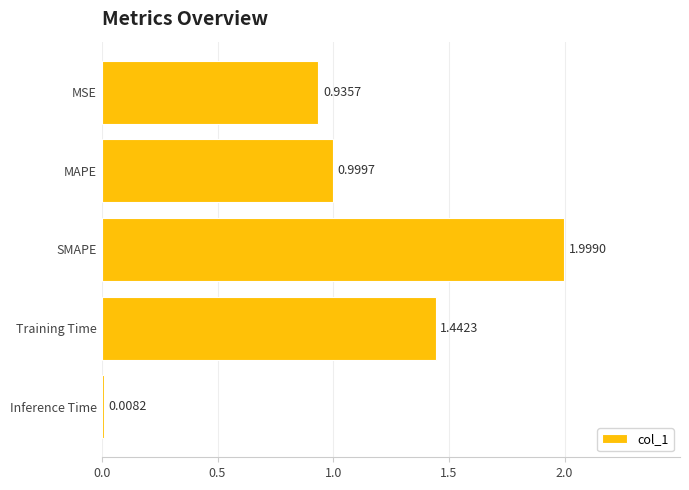

What is the label of the 3rd bar from the bottom?

SMAPE